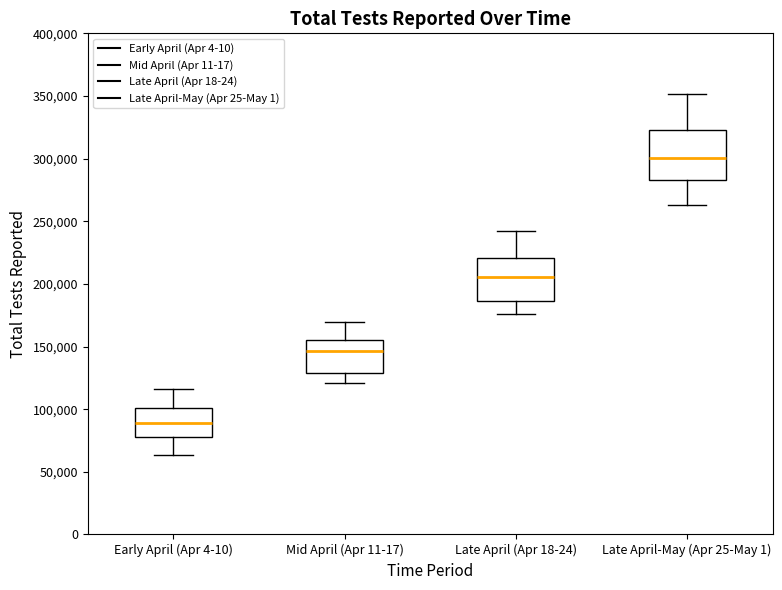

Reading left to right, transcribe this box plot: for each box, give where its median line is, the range the box spans, and where its two whiskers end, as read against the y-axis. The values are not printed on the chart, so give them approximately, as read against the axis.

Early April (Apr 4-10): median 90000, box 80000 to 100000, whiskers 65000 to 115000
Mid April (Apr 11-17): median 145000, box 130000 to 155000, whiskers 120000 to 170000
Late April (Apr 18-24): median 205000, box 185000 to 220000, whiskers 175000 to 245000
Late April-May (Apr 25-May 1): median 300000, box 285000 to 325000, whiskers 265000 to 350000